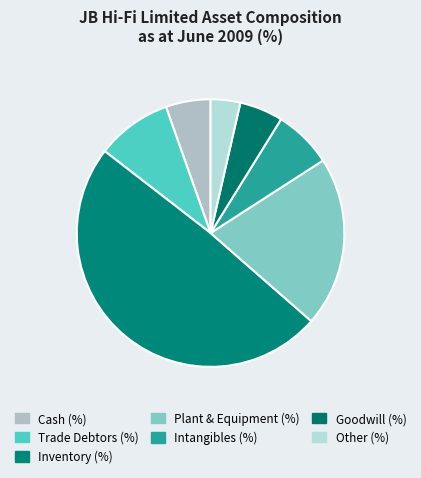

How many segments does this pie chart have?

7